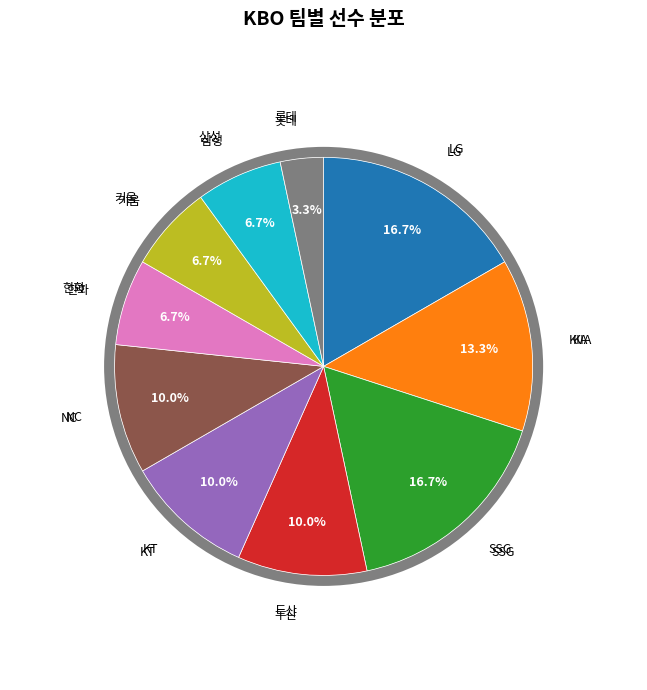

Combined, do SSG and KT account for over 50%?

No